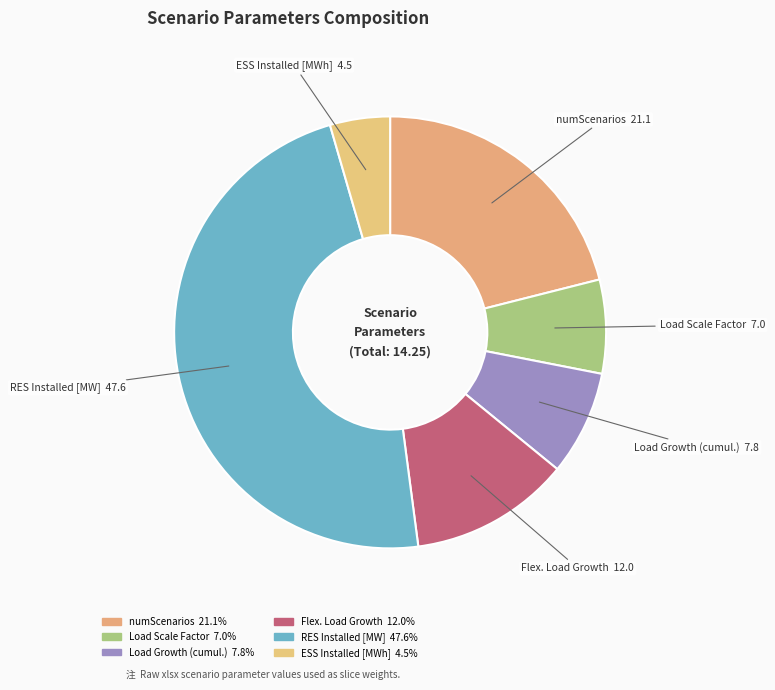

Is the sum of Load Growth (cumul.) and RES Installed [MW] greater than half?

Yes